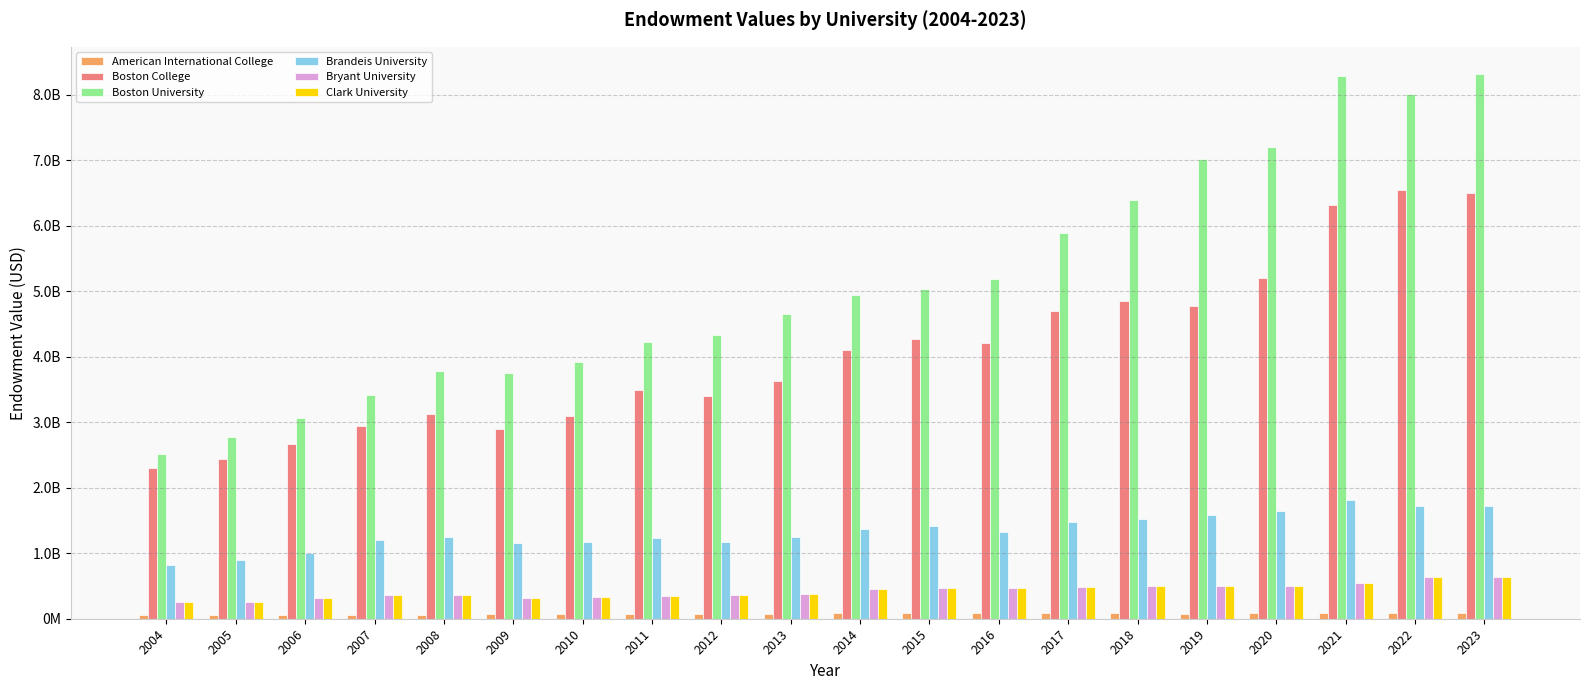

The value of Clark University at 2007 is 131295889. True or false?

False